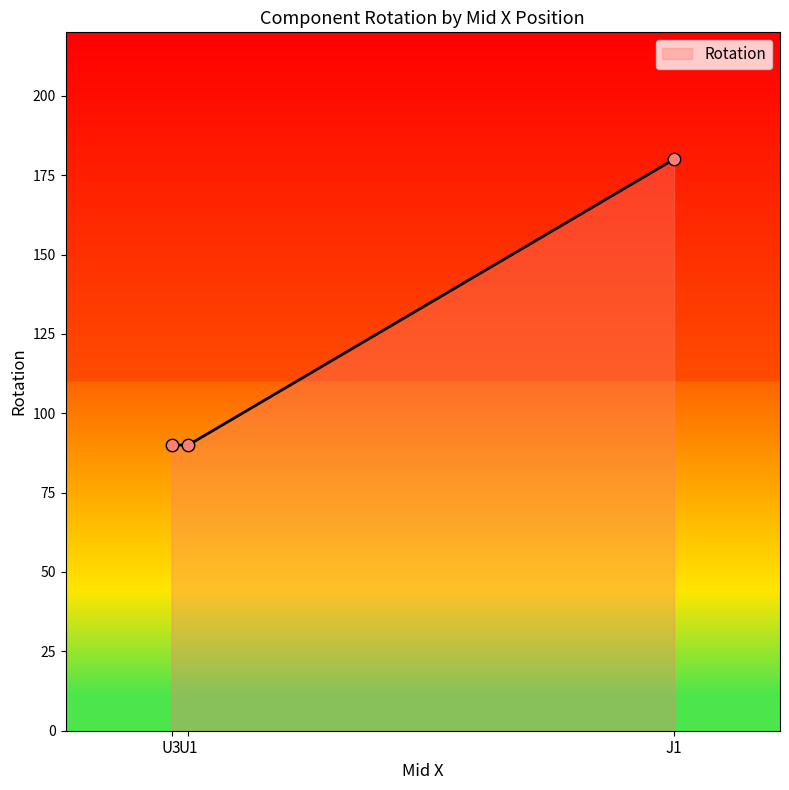

What is the change in value from U1 to J1?

+90